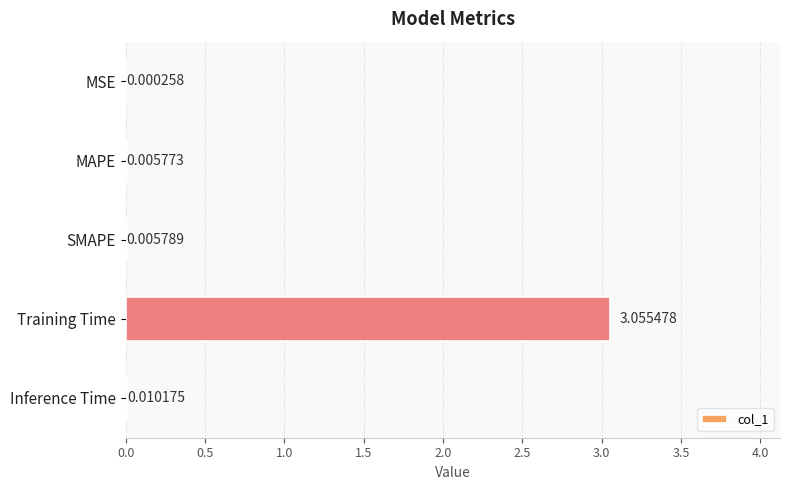

What is the change in value from SMAPE to Training Time?

+3.0